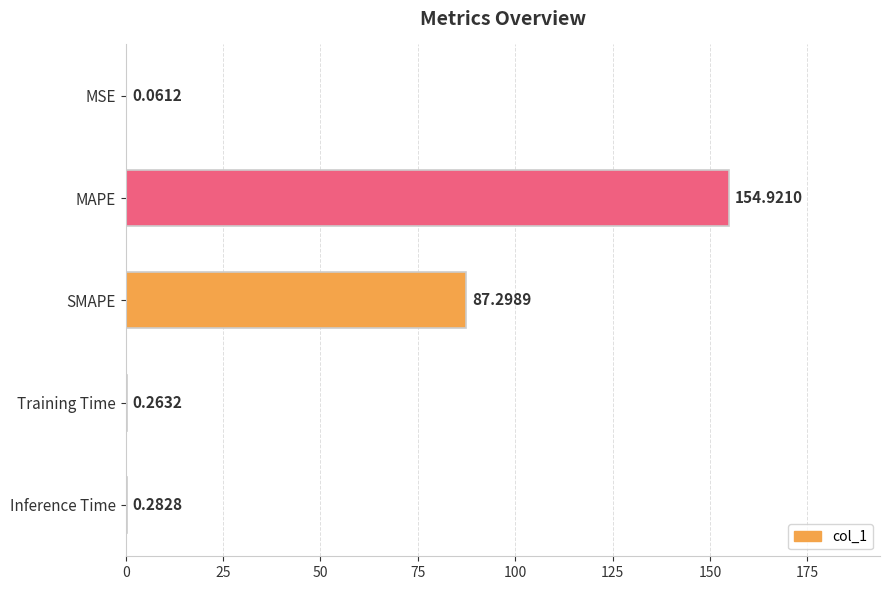

Which category has the highest value across all series?

MAPE